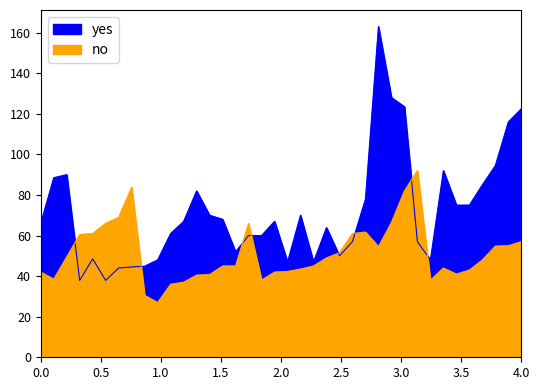

Is the value of yes at 28 greater than the value of no at 23?

Yes